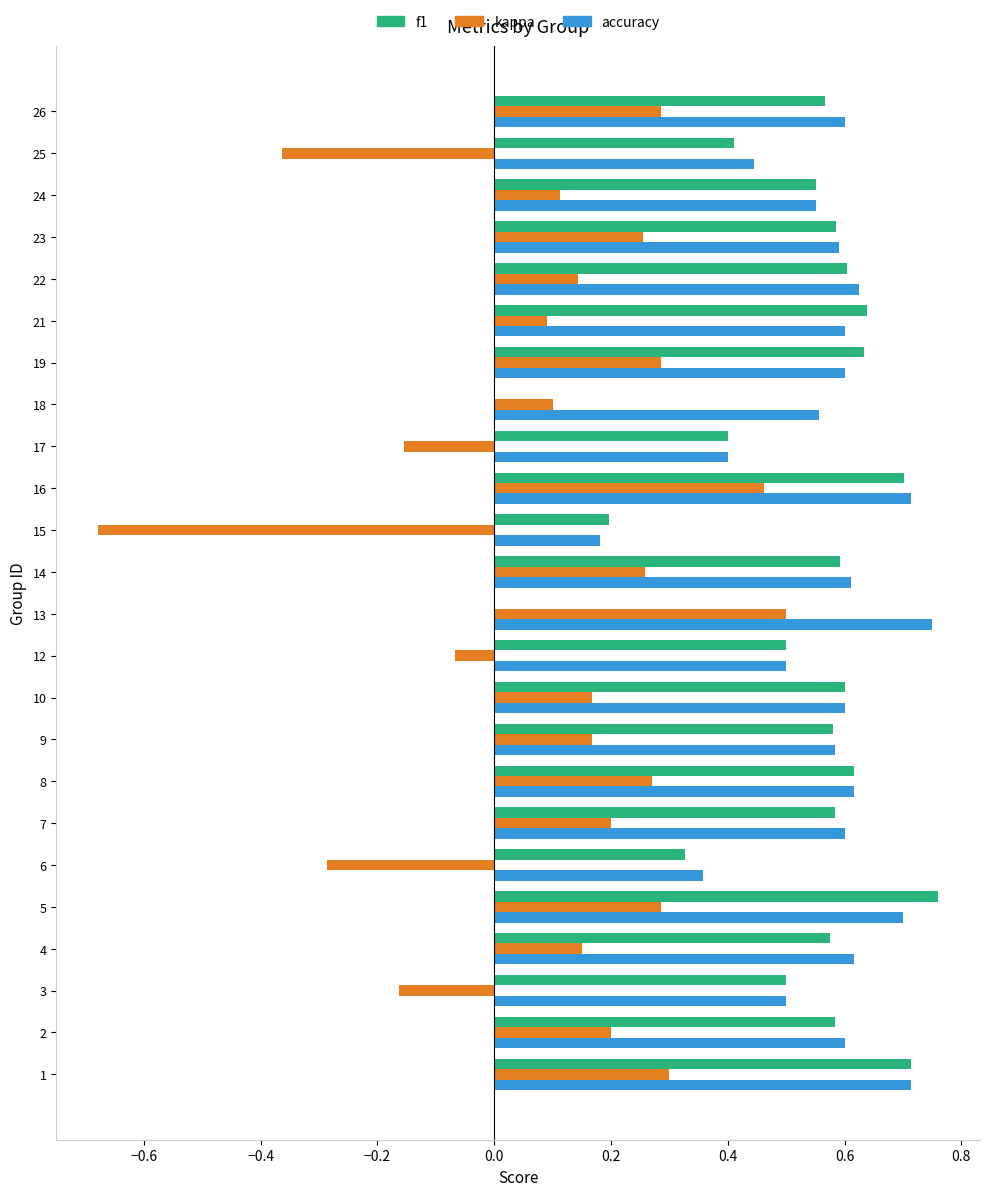

Which series changed the most between 12 and 25?

kappa